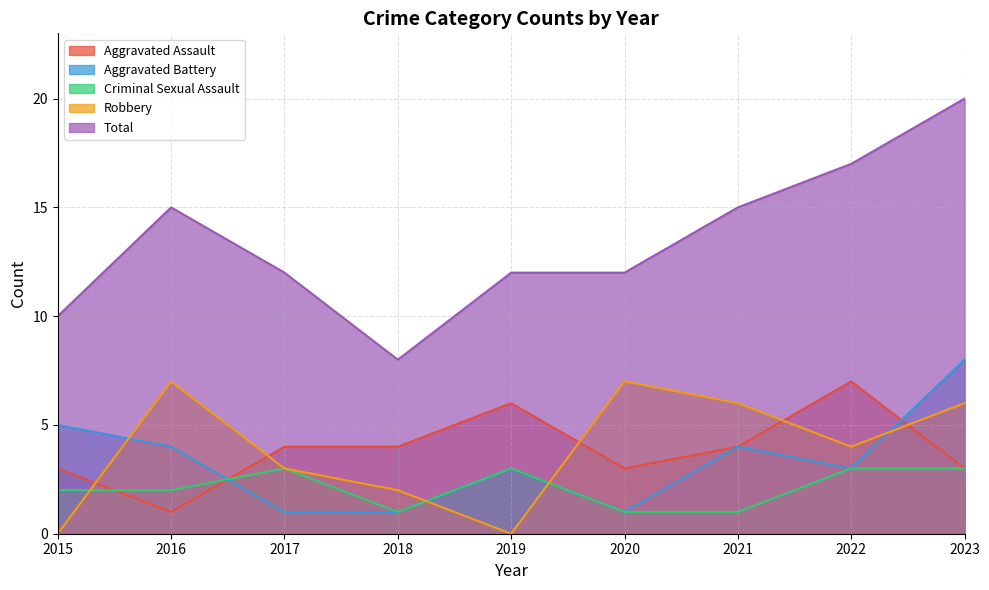

What is the difference between the second highest and second lowest values in the Criminal Sexual Assault series?

2